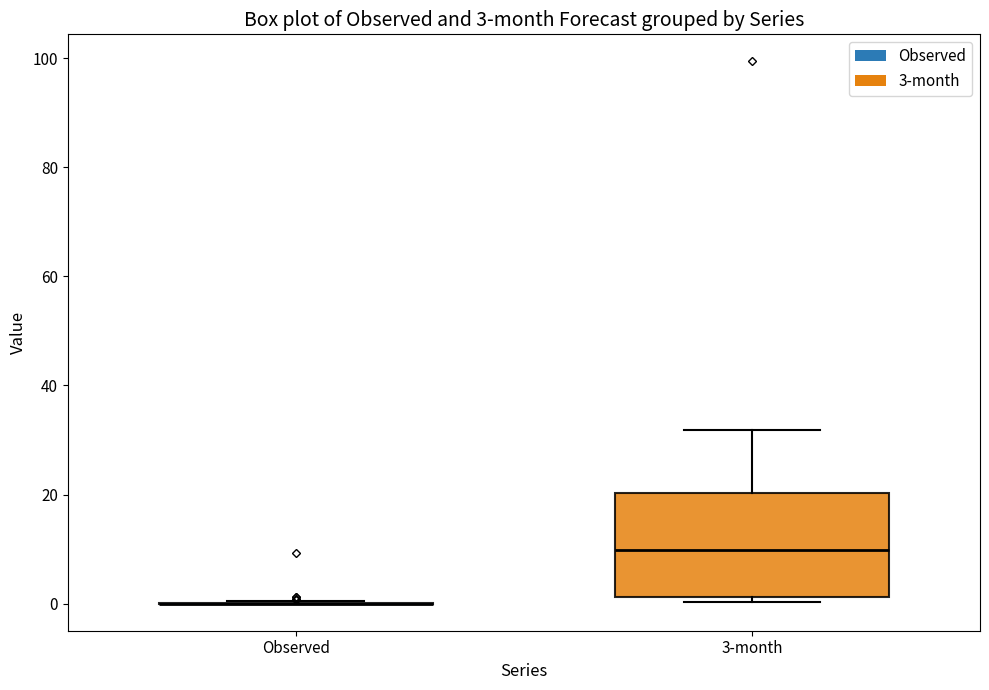

Which box is the tallest, from its lower edge to its upper edge?

3-month